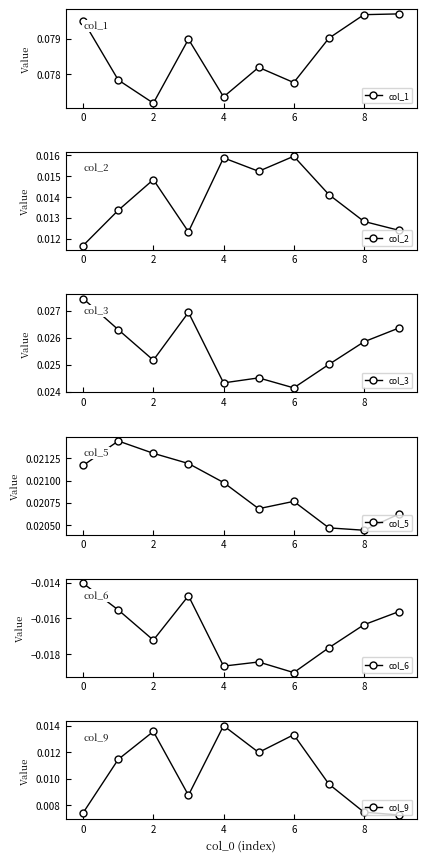

Which series has the largest range (max minus min)?

col_9